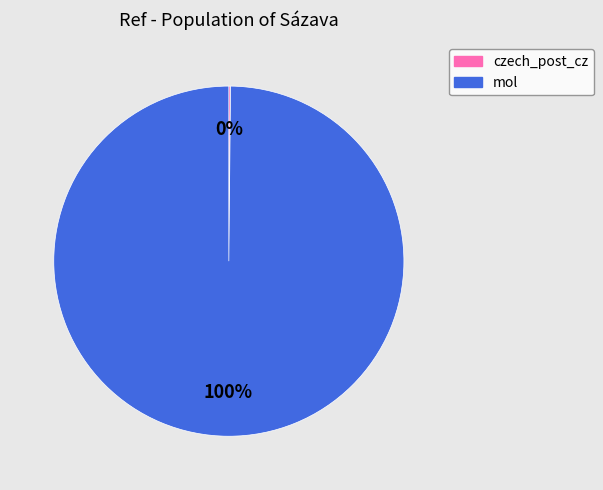

Does any single category account for the majority?

Yes